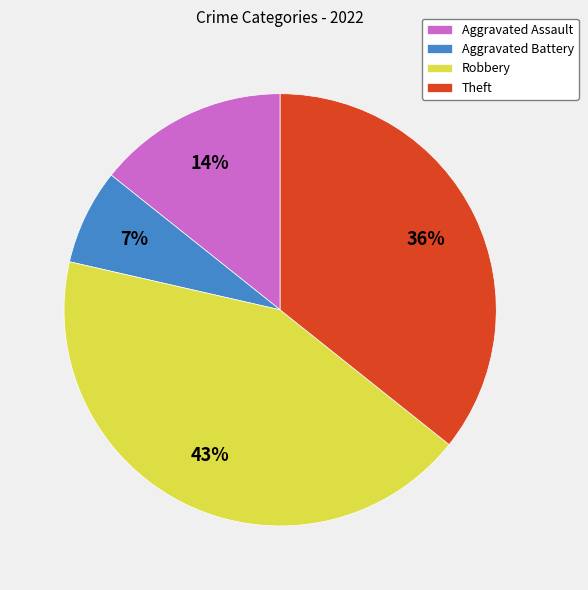

Is Theft the majority of the pie?

No